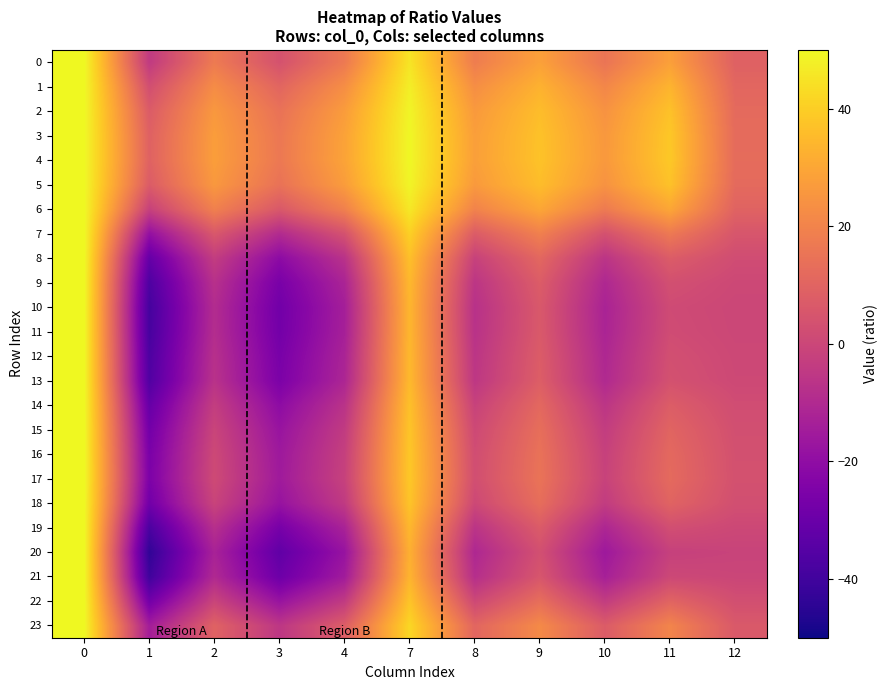

Reading left to right, transcribe all the data shown in this chart.

0: 0=50.0	1=-4.3	2=17.3	3=3.9	4=16.9	7=45.3	8=18.0	9=28.5	10=15.3	11=28.2	12=9.0
1: 0=50.0	1=2.8	2=22.7	3=10.5	4=23.2	7=47.5	8=23.2	9=33.0	10=21.0	11=33.6	12=10.8
2: 0=50.0	1=7.2	2=26.1	3=14.6	4=27.2	7=48.9	8=26.4	9=35.8	10=24.5	11=37.0	12=12.0
3: 0=50.0	1=9.1	2=27.5	3=16.3	4=28.8	7=49.5	8=27.8	9=37.0	10=26.0	11=38.4	12=12.4
4: 0=50.0	1=9.4	2=27.7	3=16.6	4=29.1	7=49.6	8=28.0	9=37.2	10=26.2	11=38.6	12=12.5
5: 0=50.0	1=7.2	2=26.1	3=14.6	4=27.2	7=48.9	8=26.5	9=35.9	10=24.5	11=37.0	12=12.0
6: 0=50.0	1=-1.9	2=19.1	3=6.2	4=19.1	7=46.0	8=19.8	9=30.0	10=17.3	11=30.0	12=9.7
7: 0=50.0	1=-19.0	2=6.0	3=-9.7	4=3.8	7=40.5	8=7.2	9=19.0	10=3.6	11=16.9	12=5.2
8: 0=50.0	1=-31.3	2=-3.4	3=-21.0	4=-7.1	7=36.5	8=-1.8	9=11.1	10=-6.2	11=7.4	12=2.1
9: 0=50.0	1=-36.9	2=-7.6	3=-26.1	4=-12.0	7=34.6	8=-5.9	9=7.5	10=-10.6	11=3.1	12=0.6
10: 0=50.0	1=-39.0	2=-9.2	3=-28.0	4=-13.9	7=33.9	8=-7.4	9=6.1	10=-12.3	11=1.5	12=0.1
11: 0=50.0	1=-38.5	2=-8.9	3=-27.6	4=-13.5	7=34.0	8=-7.1	9=6.4	10=-12.0	11=1.9	12=0.2
12: 0=50.0	1=-37.0	2=-7.7	3=-26.2	4=-12.2	7=34.5	8=-6.0	9=7.4	10=-10.8	11=3.0	12=0.6
13: 0=50.0	1=-36.1	2=-7.0	3=-25.4	4=-11.4	7=34.8	8=-5.3	9=7.9	10=-10.1	11=3.7	12=0.8
14: 0=50.0	1=-30.9	2=-3.1	3=-20.6	4=-6.8	7=36.6	8=-1.5	9=11.3	10=-5.9	11=7.7	12=2.2
15: 0=50.0	1=-27.7	2=-0.7	3=-17.7	4=-3.9	7=37.6	8=0.8	9=13.4	10=-3.4	11=10.1	12=3.0
16: 0=50.0	1=-25.9	2=0.7	3=-16.0	4=-2.3	7=38.2	8=2.2	9=14.6	10=-1.9	11=11.6	12=3.5
17: 0=50.0	1=-25.3	2=1.2	3=-15.4	4=-1.7	7=38.4	8=2.6	9=15.0	10=-1.4	11=12.0	12=3.6
18: 0=50.0	1=-28.1	2=-0.9	3=-18.0	4=-4.2	7=37.5	8=0.6	9=13.1	10=-3.6	11=9.9	12=2.9
19: 0=50.0	1=-37.5	2=-8.1	3=-26.6	4=-12.5	7=34.4	8=-6.3	9=7.1	10=-11.1	11=2.7	12=0.5
20: 0=50.0	1=-43.6	2=-12.7	3=-32.3	4=-18.0	7=32.3	8=-10.8	9=3.1	10=-16.0	11=-2.0	12=-1.1
21: 0=50.0	1=-40.3	2=-10.2	3=-29.3	4=-15.1	7=33.4	8=-8.4	9=5.2	10=-13.4	11=0.5	12=-0.3
22: 0=50.0	1=-27.9	2=-0.8	3=-17.9	4=-4.1	7=37.6	8=0.7	9=13.2	10=-3.5	11=10.0	12=2.9
23: 0=50.0	1=-14.4	2=9.5	3=-5.4	4=7.9	7=42.0	8=10.6	9=22.0	10=7.2	11=20.4	12=6.4